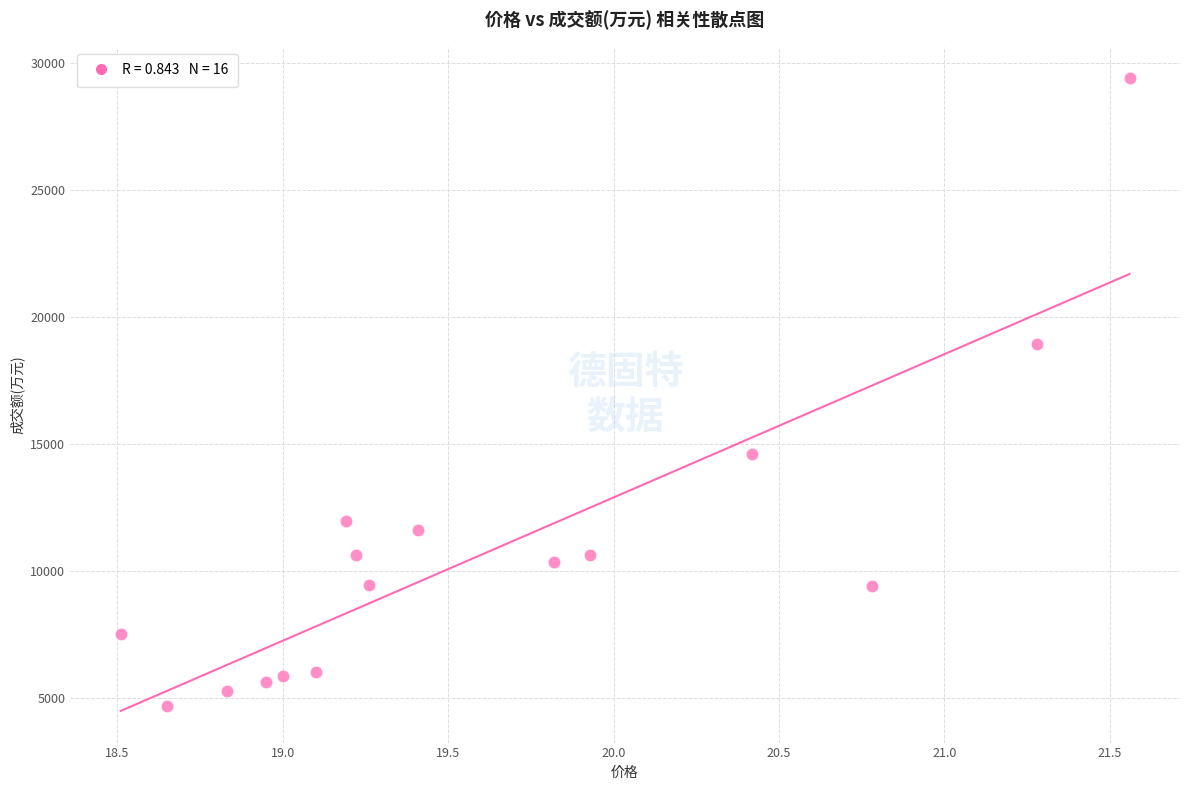

What Y value in the scatter plot is closest to 17032?

18917